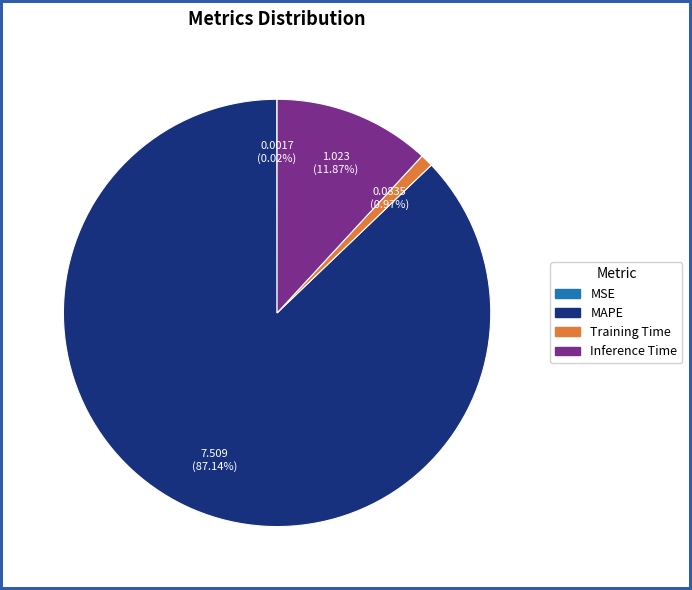

Is there any slice that represents more than half of the pie?

Yes